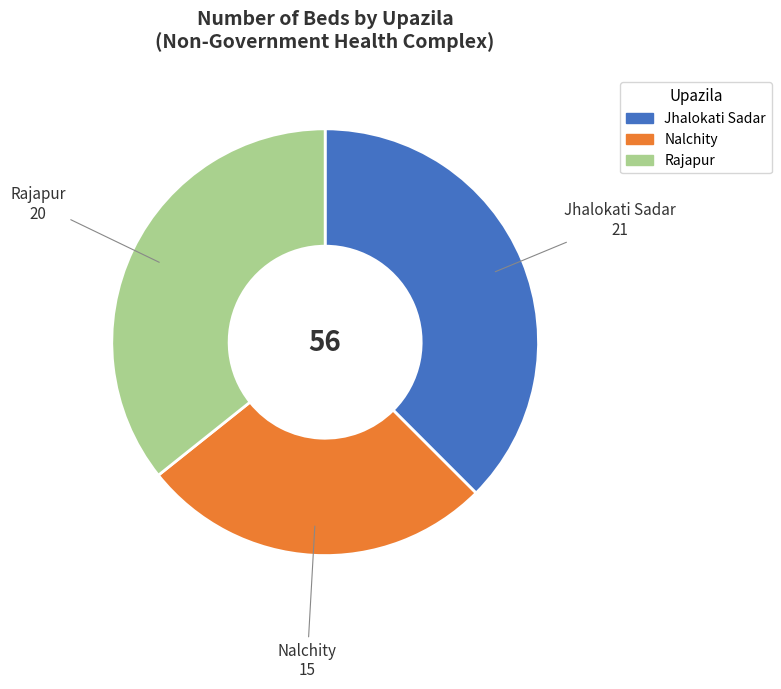

Which slice is the smallest?

Nalchity